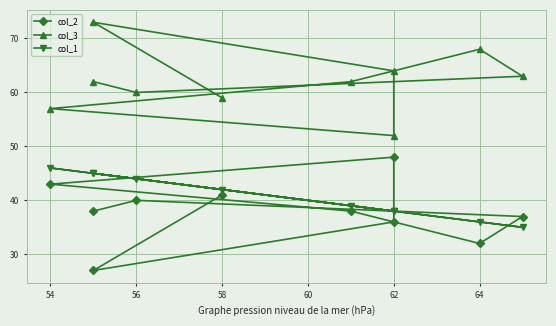

True or false: col_3 has a value of 90 at 54.

False